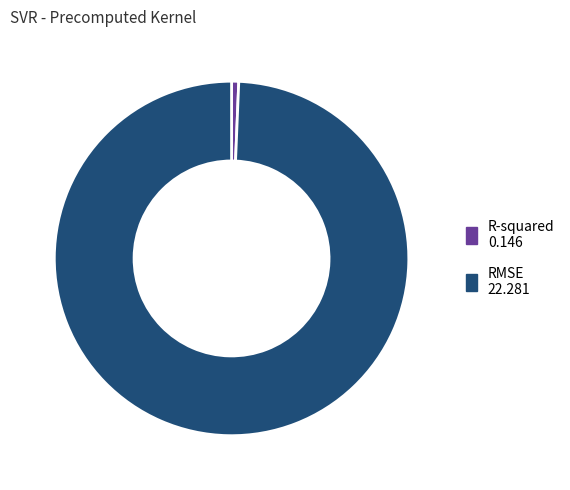

The R-squared slice represents 11% of the pie. True or false?

False